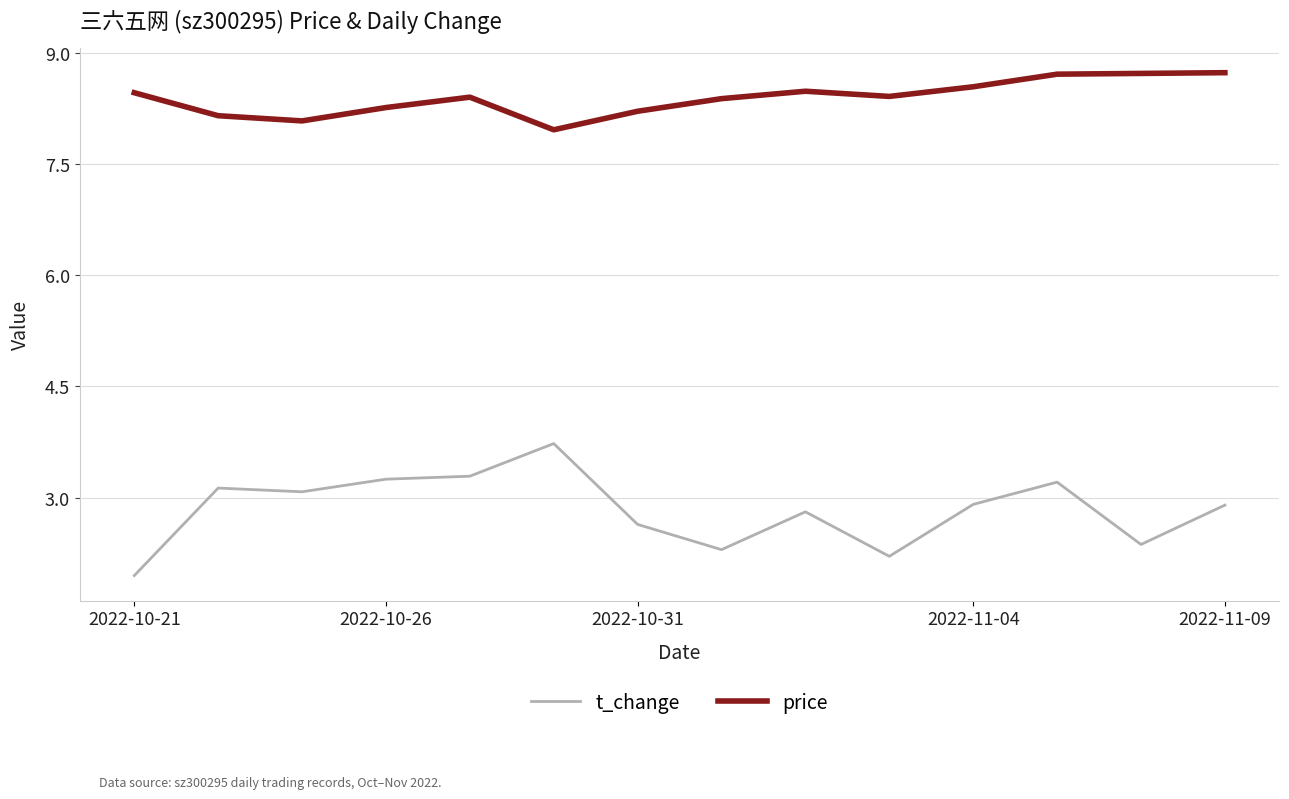

What is the greatest value displayed?

8.7